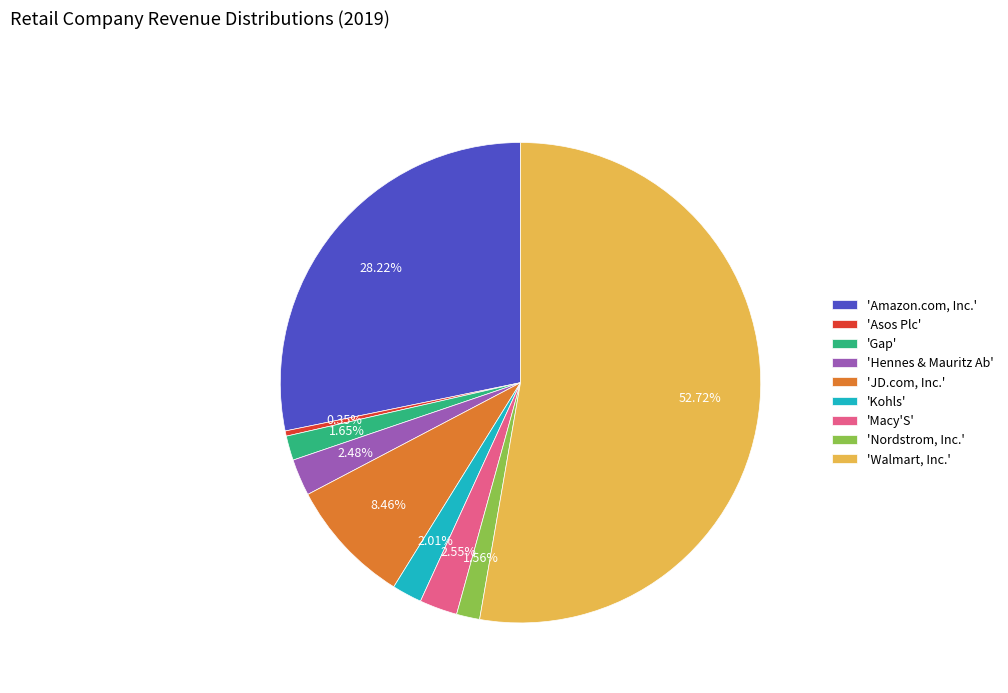

What is the largest slice in the pie chart?

'Walmart, Inc.'